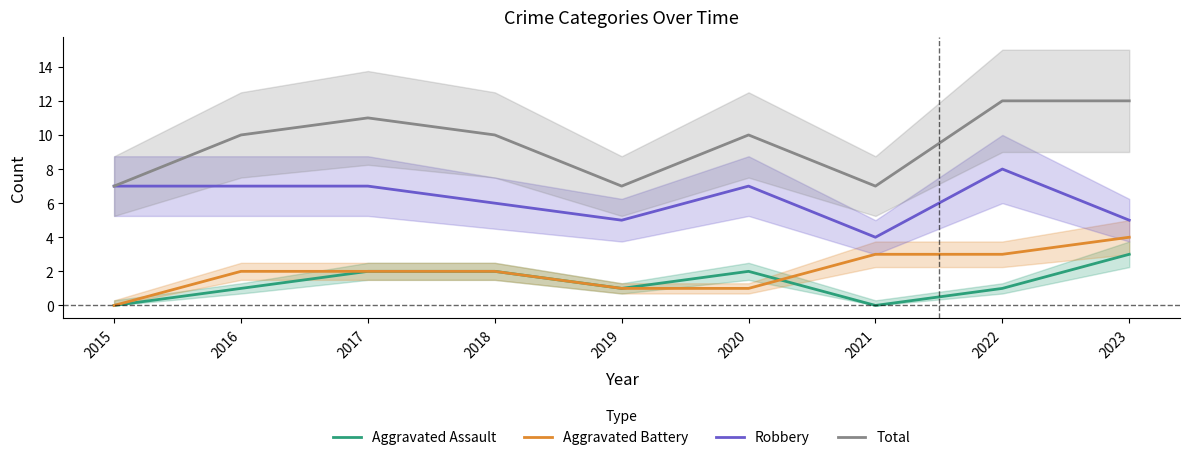

What is the sum of all Aggravated Assault values?

12